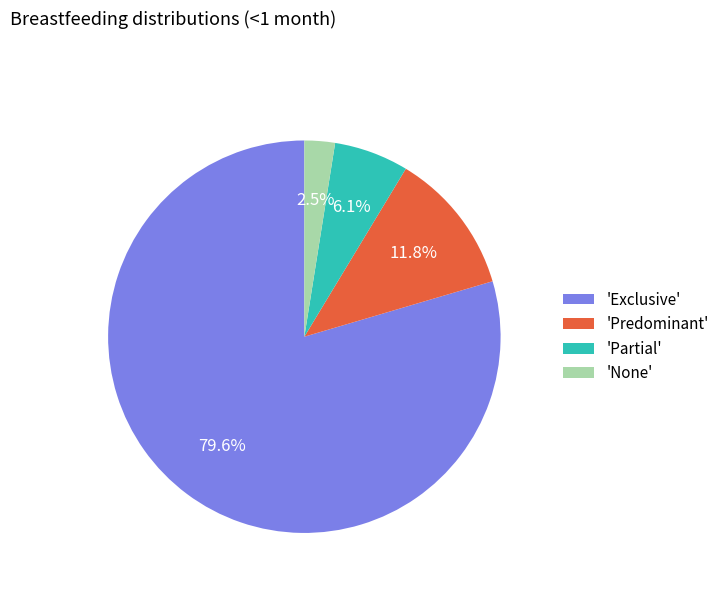

Between 'Exclusive' and 'None', which is larger?

'Exclusive'